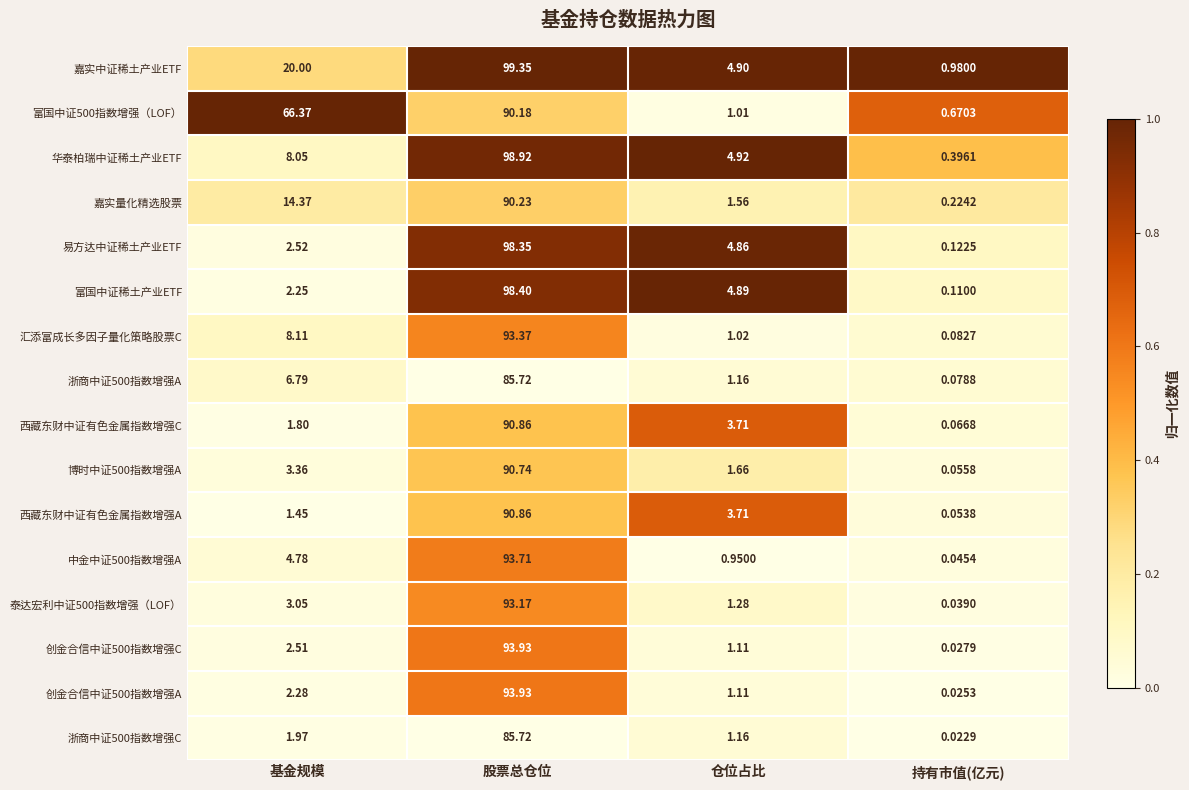

Which series has the widest spread of values?

华泰柏瑞中证稀土产业ETF